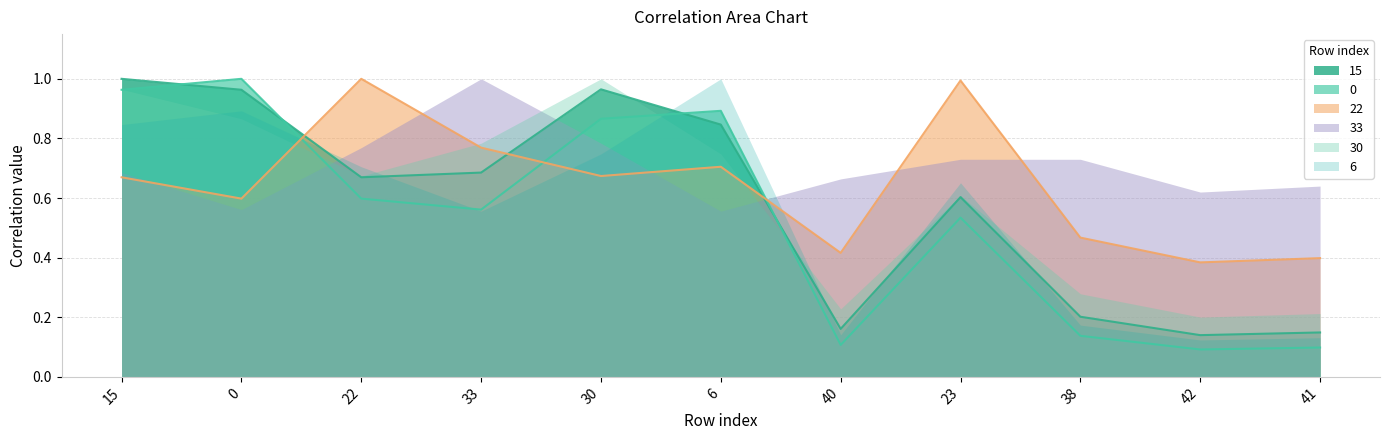

What position from the left is 42?

10